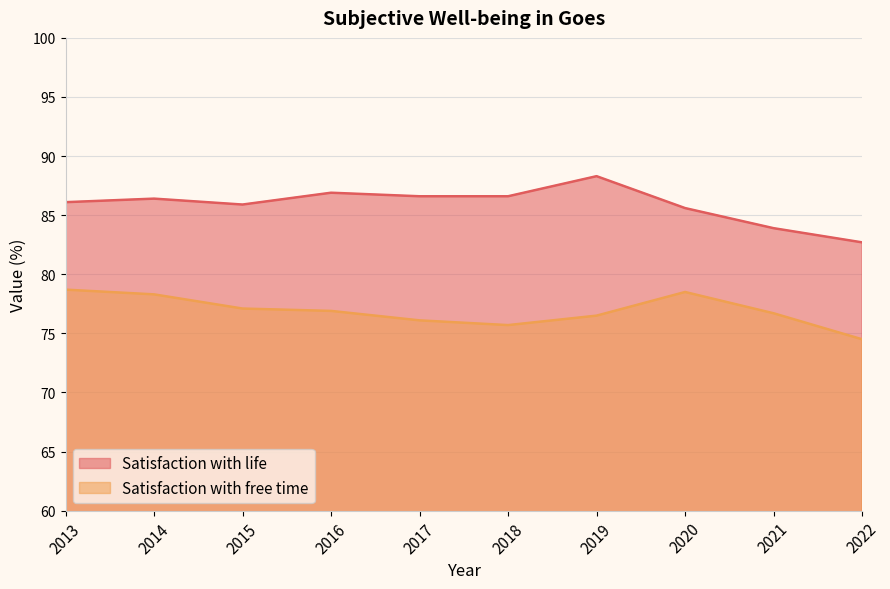

List the labels in order of Satisfaction with free time value, largest first.

2013, 2020, 2014, 2015, 2016, 2021, 2019, 2017, 2018, 2022